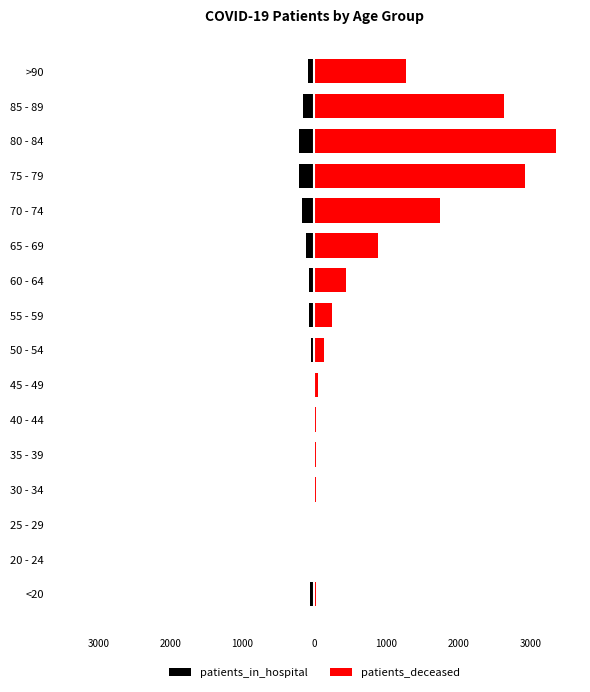

Reading left to right, transcribe all the data shown in this chart.

patients_in_hospital: -66	-6	-8	-16	-14	-21	-18	-45	-67	-79	-121	-169	-214	-212	-156	-83
patients_deceased: 18	4	3	17	19	25	49	128	240	437	880	1739	2928	3354	2635	1274